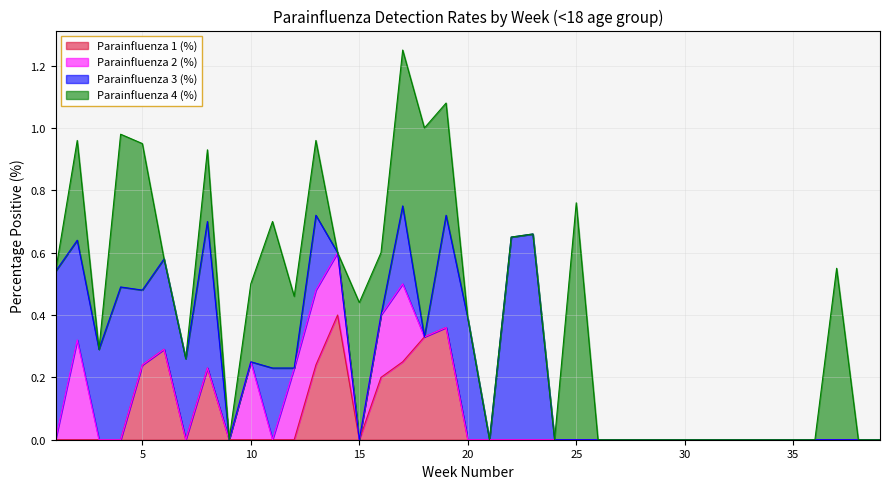

Between which two adjacent categories do Parainfluenza 4 (%) and Parainfluenza 3 (%) first intersect?

5 and 6